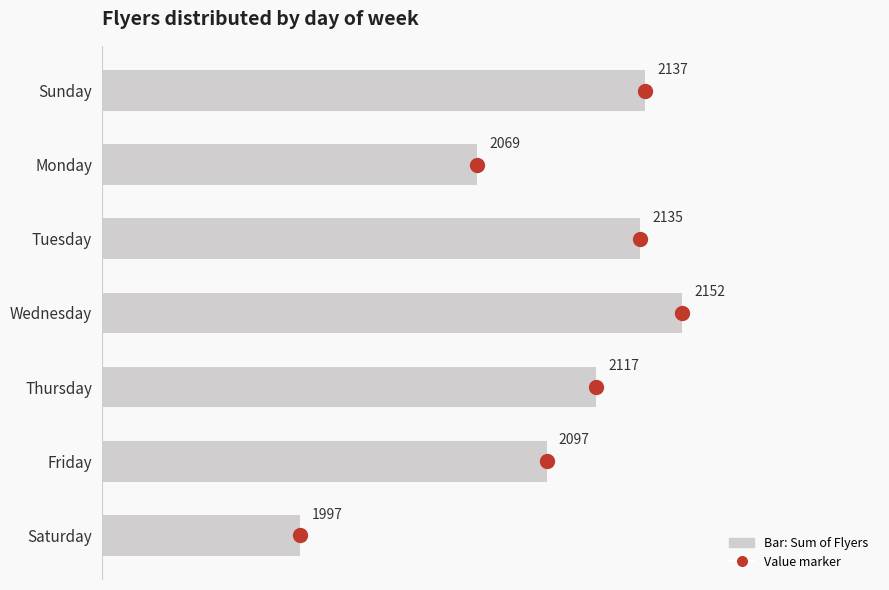

What is the change in value from Sunday to Thursday?

-20